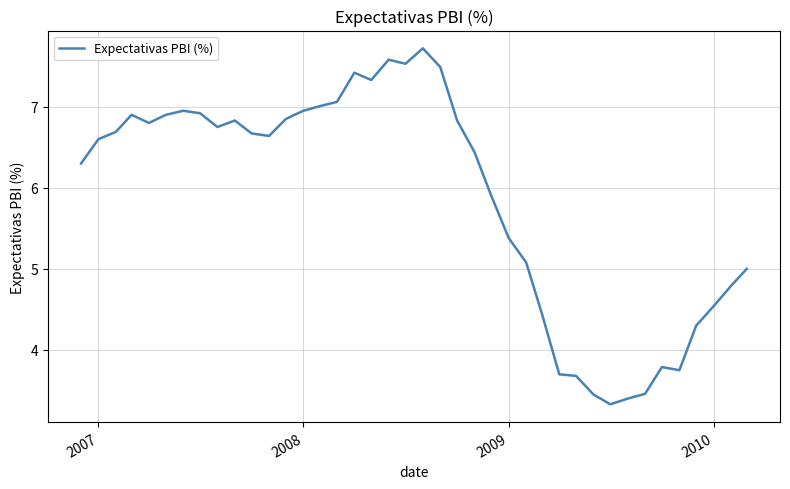

What is the difference between the maximum and minimum values?

4.4